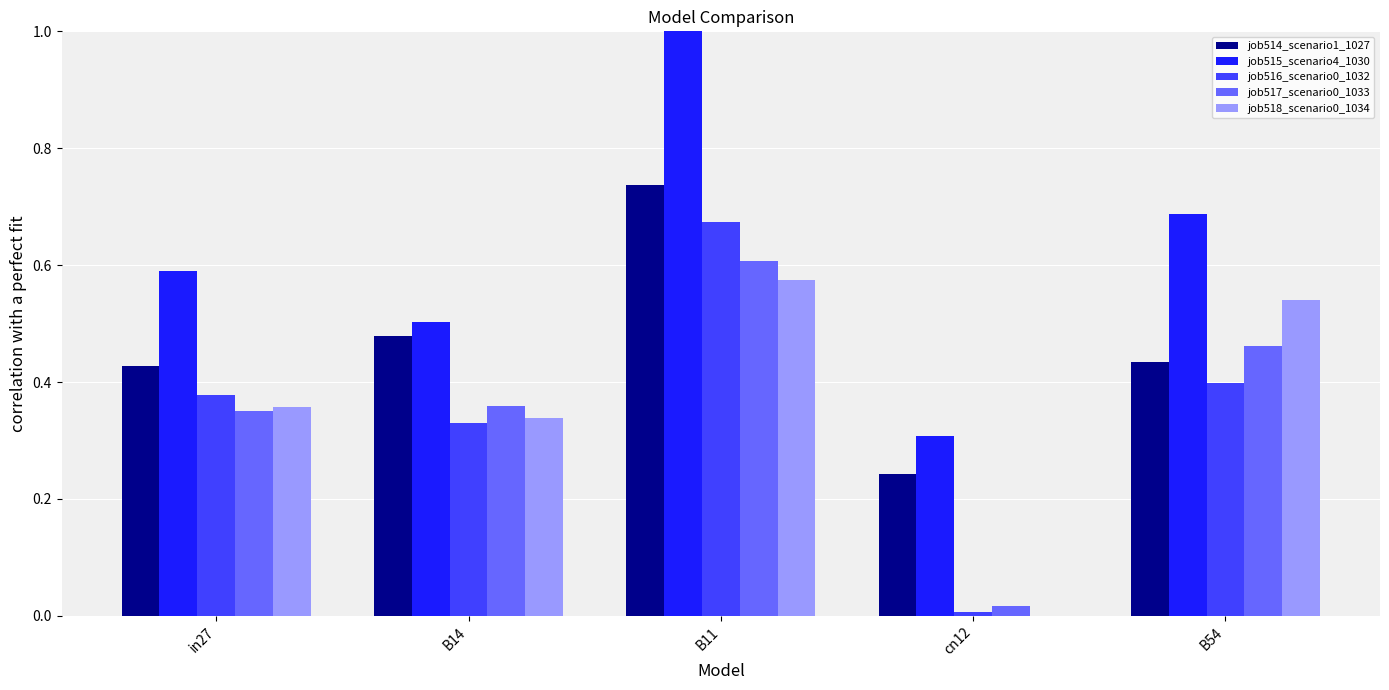

List the labels in order of job518_scenario0_1034 value, largest first.

B11, B54, in27, B14, cn12